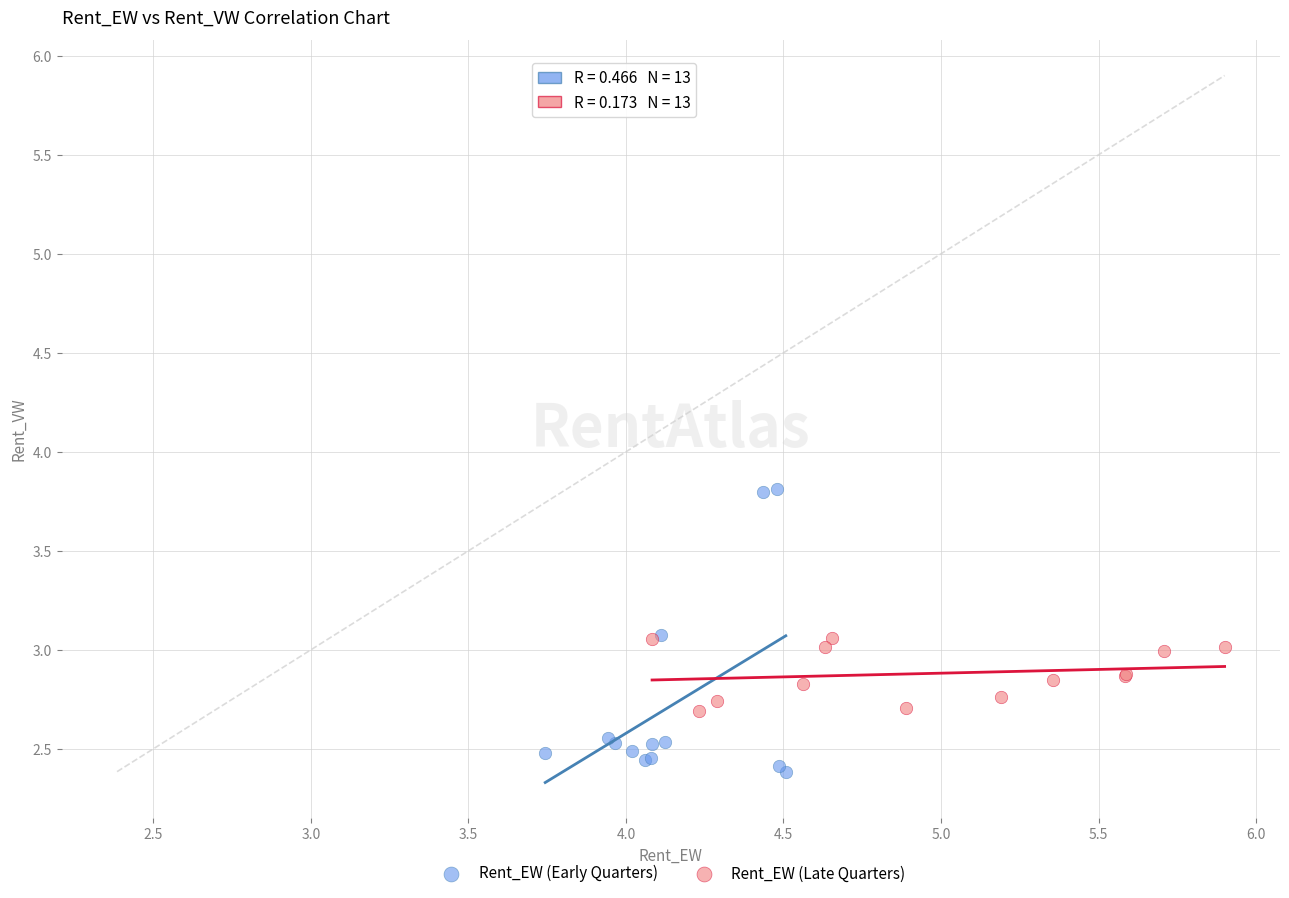

Which series contains the highest Y value?

Rent_EW (Early Quarters)